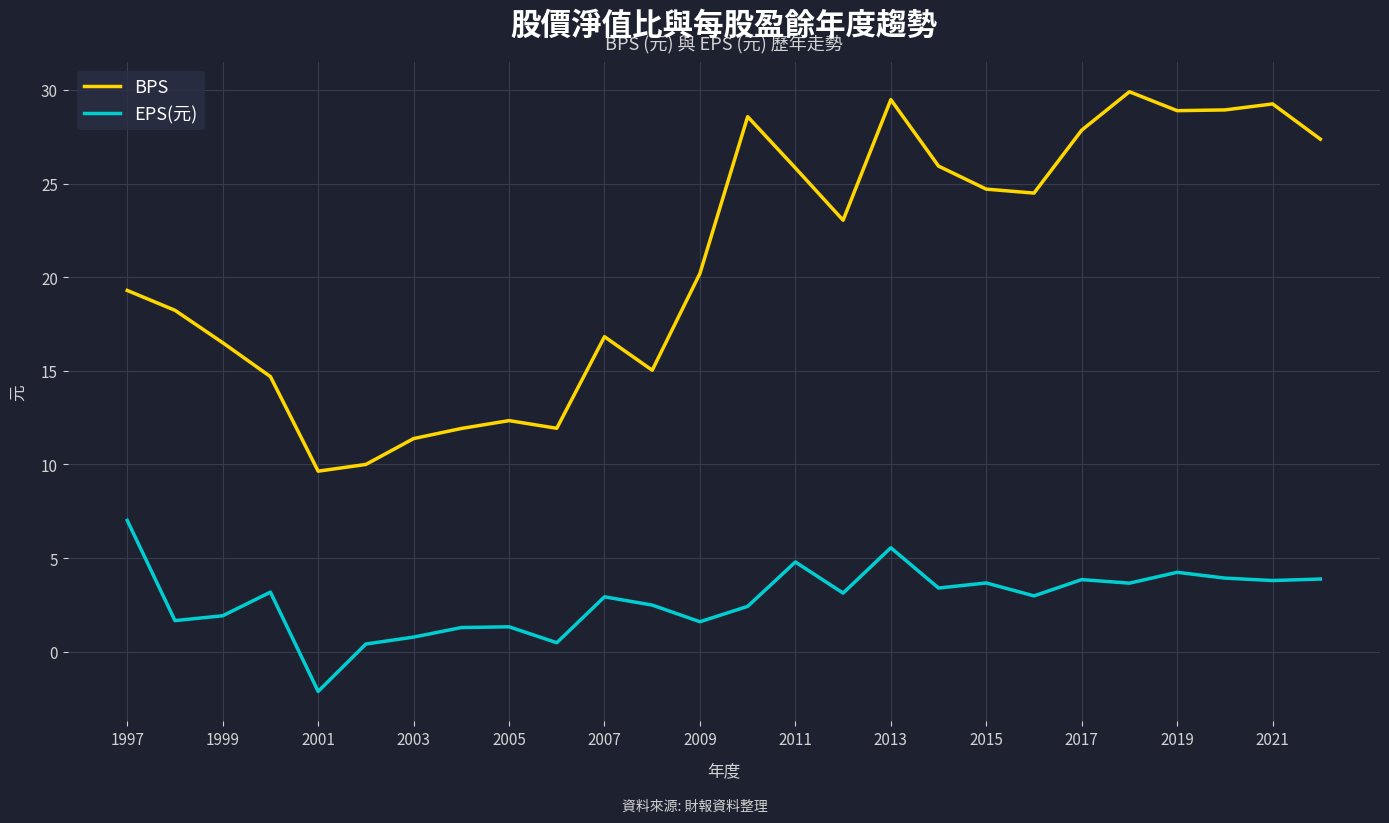

List the series in order of their overall mean, lowest first.

EPS(元), BPS